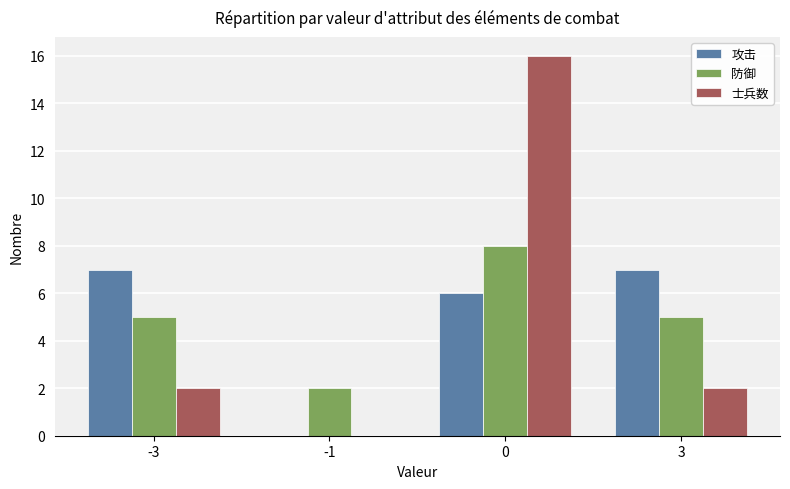

How many data points does each series have?

4